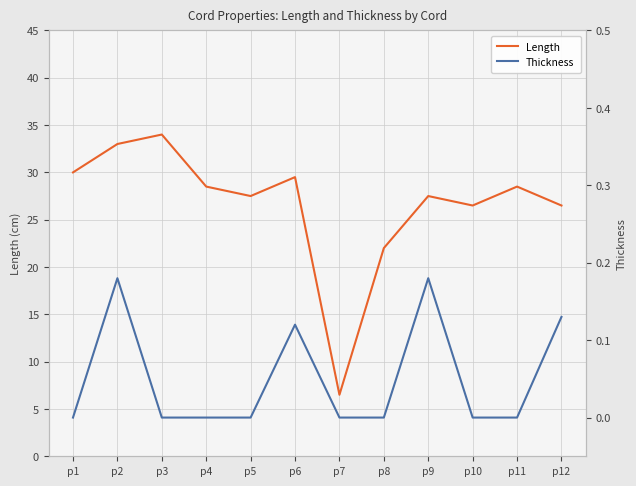

At which category does Length reach its first local valley?

p5